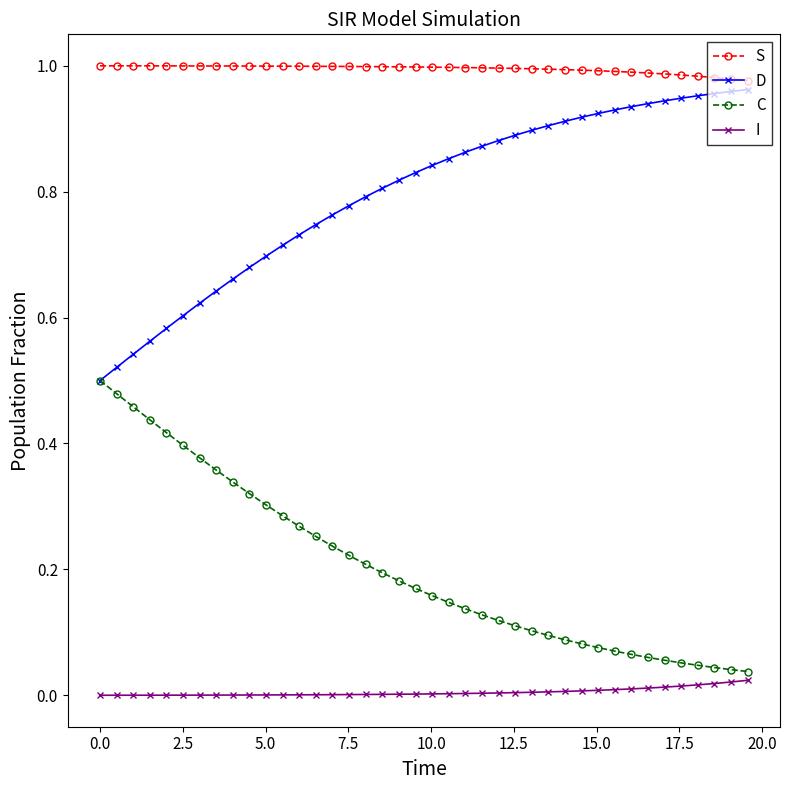

True or false: C and I intersect in this chart.

False